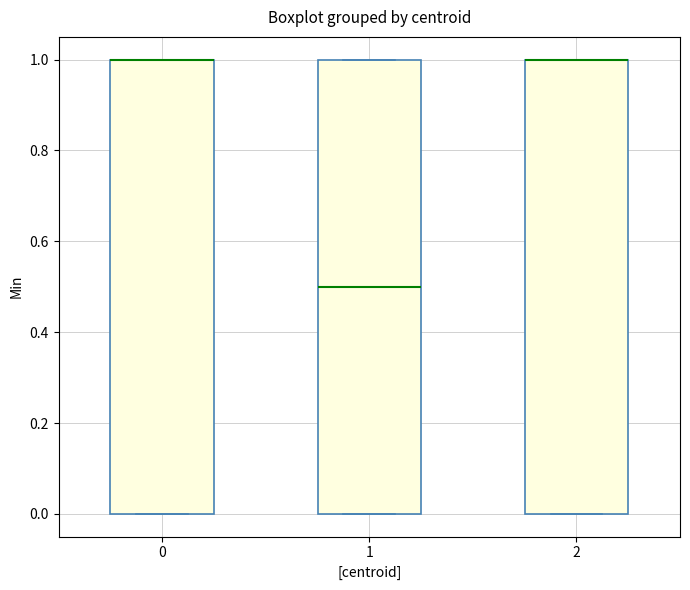

Reading left to right, transcribe this box plot: for each box, give where its median line is, the range the box spans, and where its two whiskers end, as read against the y-axis. The values are not printed on the chart, so give them approximately, as read against the axis.

0: median 1.0 (drawn on the box's upper edge), box 0.0 to 1.0, whiskers 0.0 to 1.0
1: median 0.5, box 0.0 to 1.0, whiskers 0.0 to 1.0
2: median 1.0 (drawn on the box's upper edge), box 0.0 to 1.0, whiskers 0.0 to 1.0